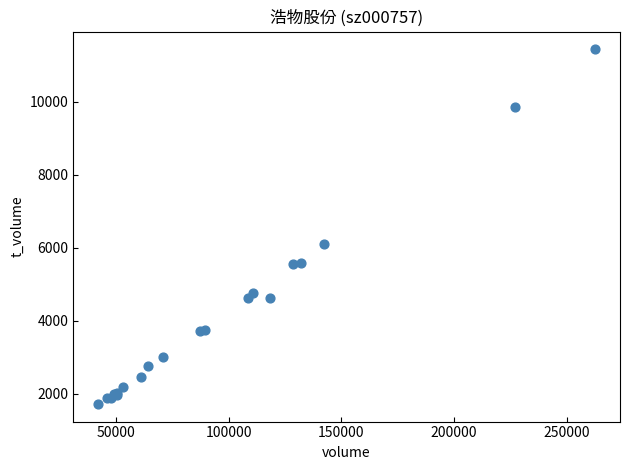

What Y value in the scatter plot is closest to 6583?

6098